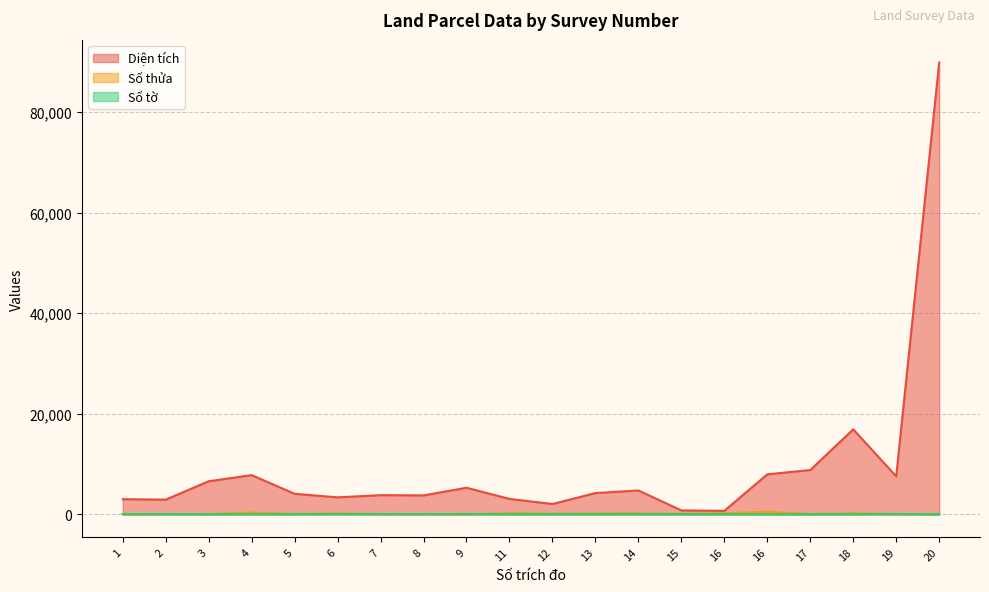

Reading left to right, list all the values displayed in this chart.

Diện tích: 3011.0	2918.0	6578.0	7800.3	4080.8	3374.5	3810.6	3764.5	5284.9	3065.0	2051.3	4226.9	4745.4	775.9	699.2	7958.1	8805.6	16909.6	7553.8	89900.0
Số thửa: 35.0	44.0	46.0	357.0	65.0	179.0	54.0	57.0	7.0	201.0	150.0	180.0	187.0	107.0	209.0	516.0	51.0	199.0	44.0	73.0
Số tờ: 38.0	38.0	26.0	39.0	26.0	47.0	47.0	47.0	57.0	30.0	30.0	30.0	39.0	30.0	42.0	4.0	22.0	28.0	59.0	12.0